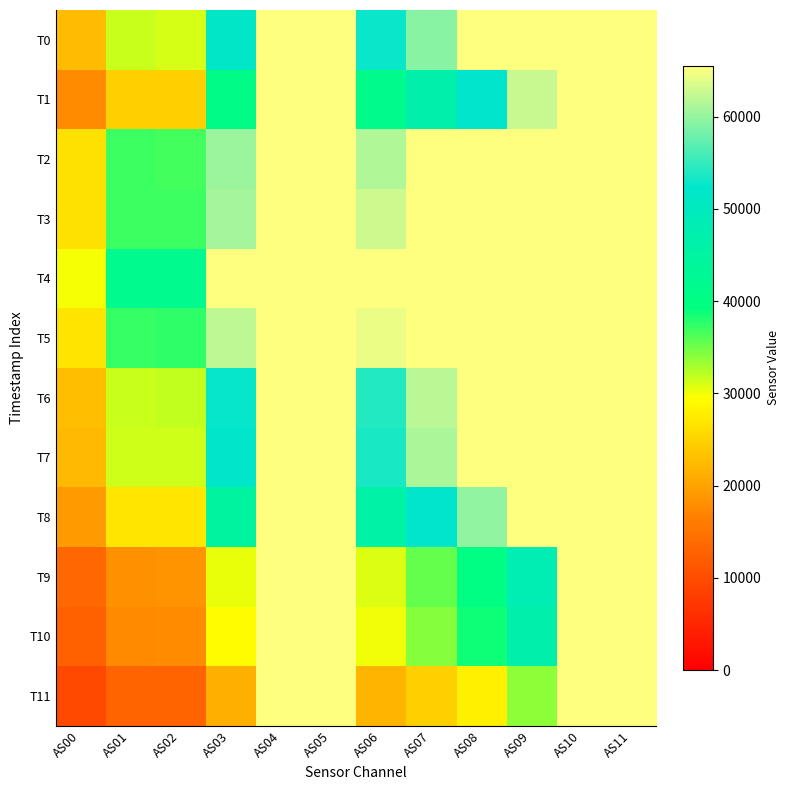

Which has a higher value, AS09 or AS05?

AS09